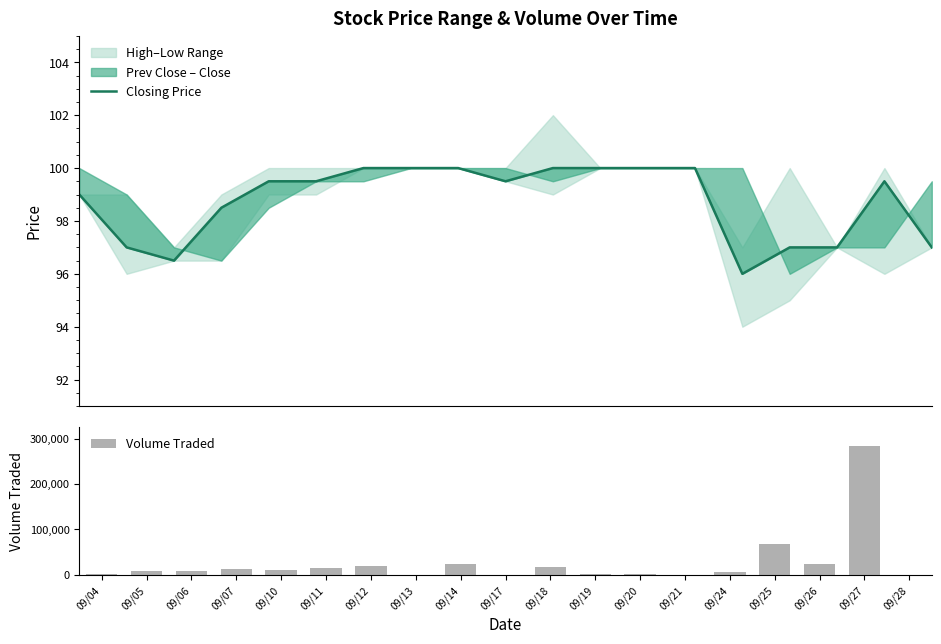

Which series has the largest range (max minus min)?

Volume Traded